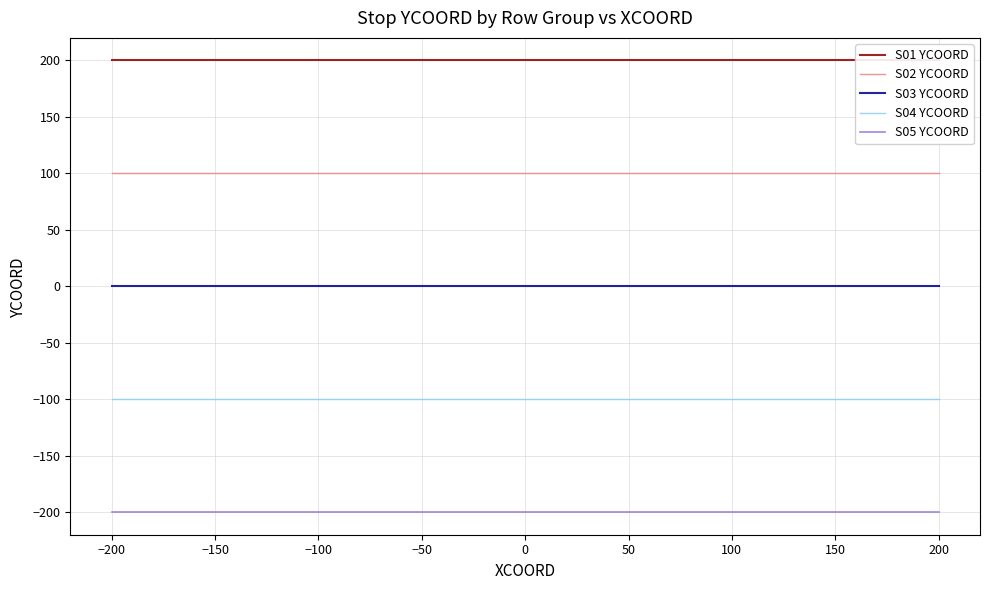

True or false: S02 YCOORD and S05 YCOORD cross at least once.

False